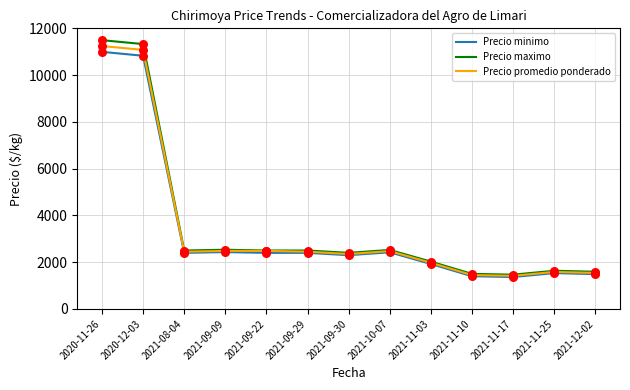

What is the smallest value displayed?

1366.7